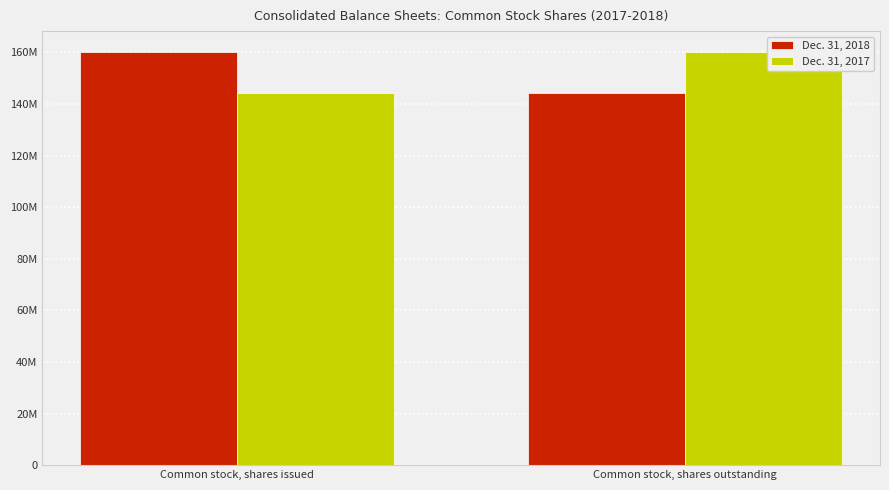

What are all the series names shown in the legend?

Dec. 31, 2018, Dec. 31, 2017